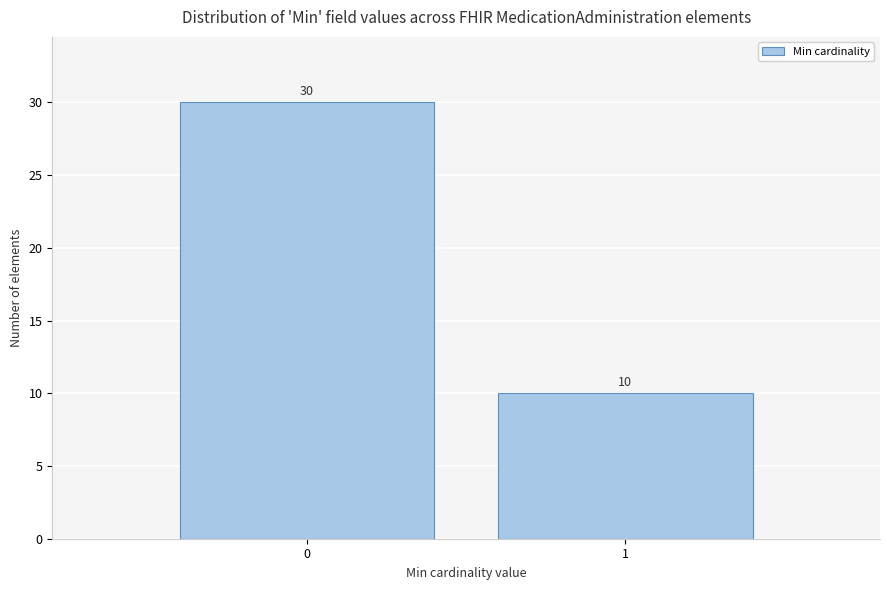

Reading left to right, what are all the values shown in this chart?

0=30	1=10